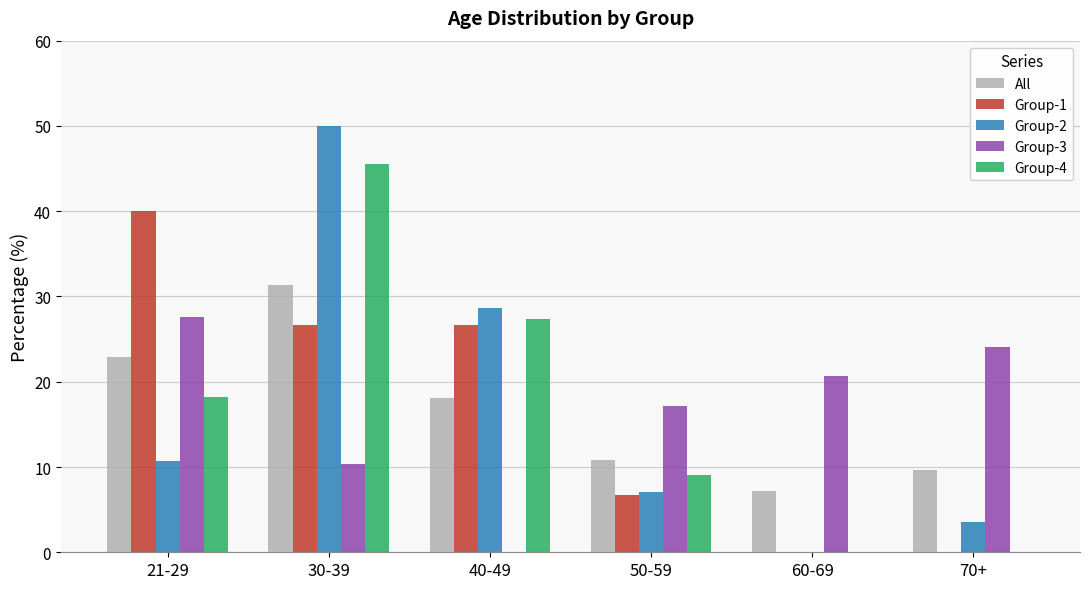

Is the value of Group-4 at 70+ greater than the value of Group-3 at 50-59?

No